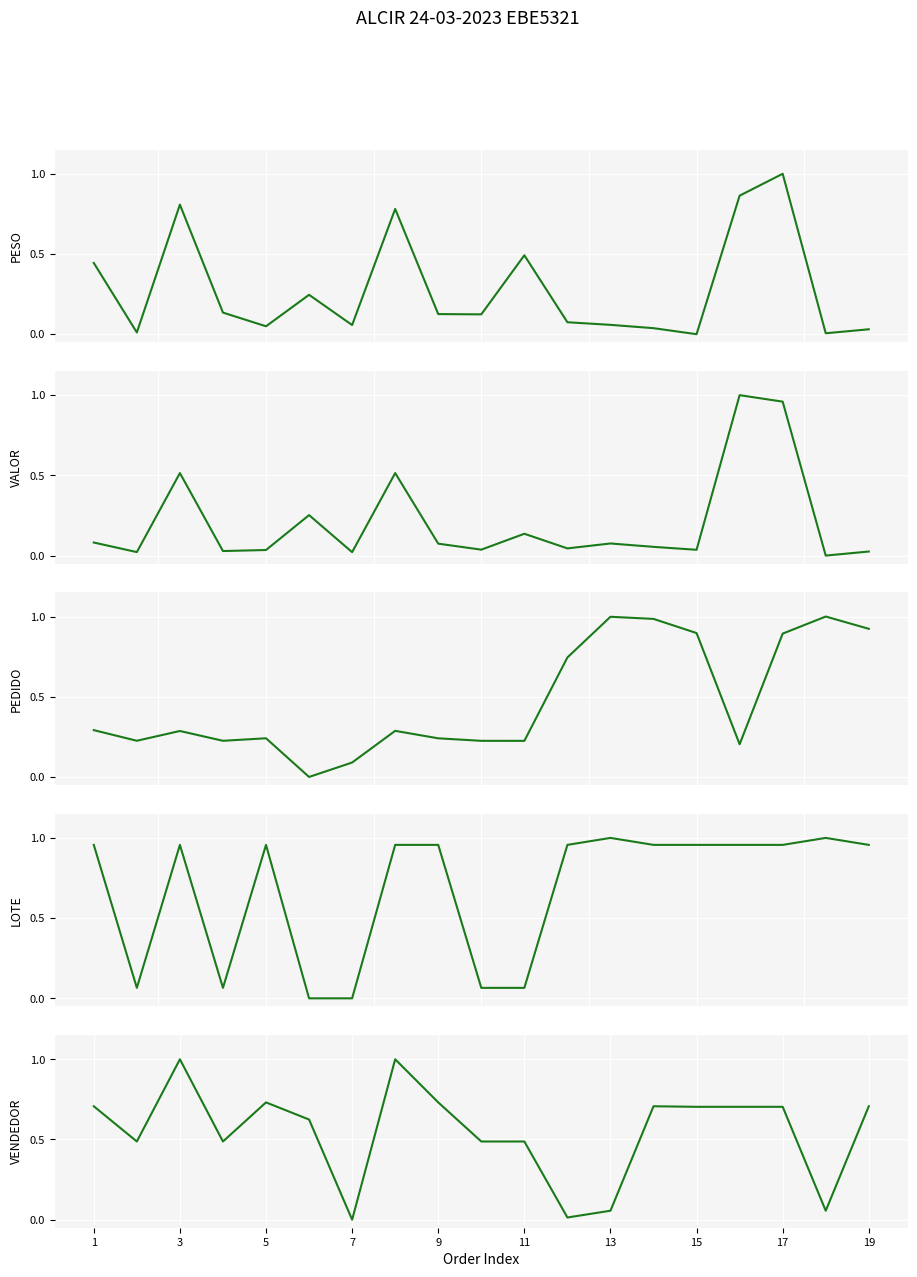

What is the difference between the maximum and second lowest values in the PESO series?

1.0